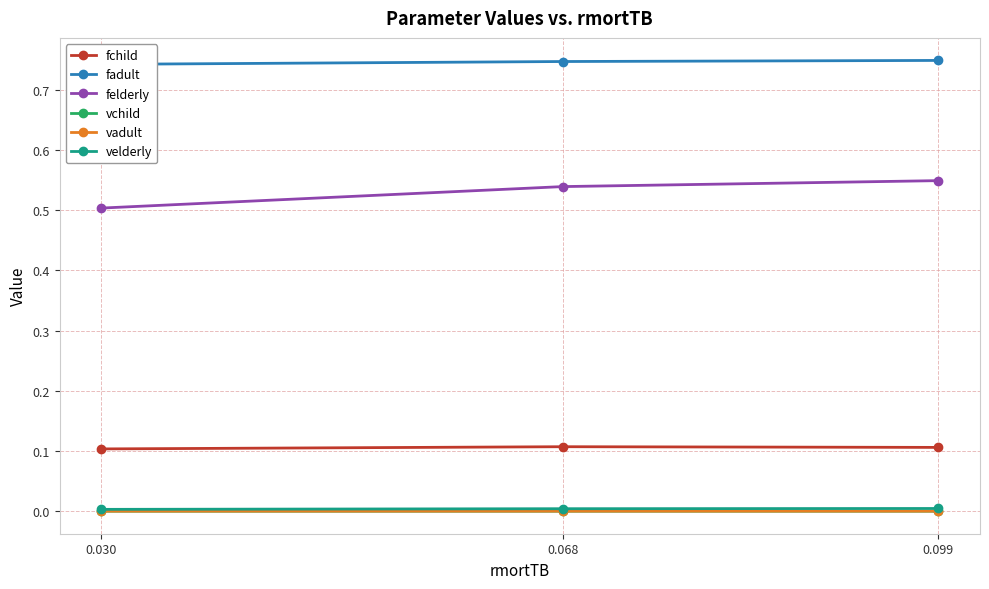

True or false: velderly has a value of 0.0 at 0.068.

False